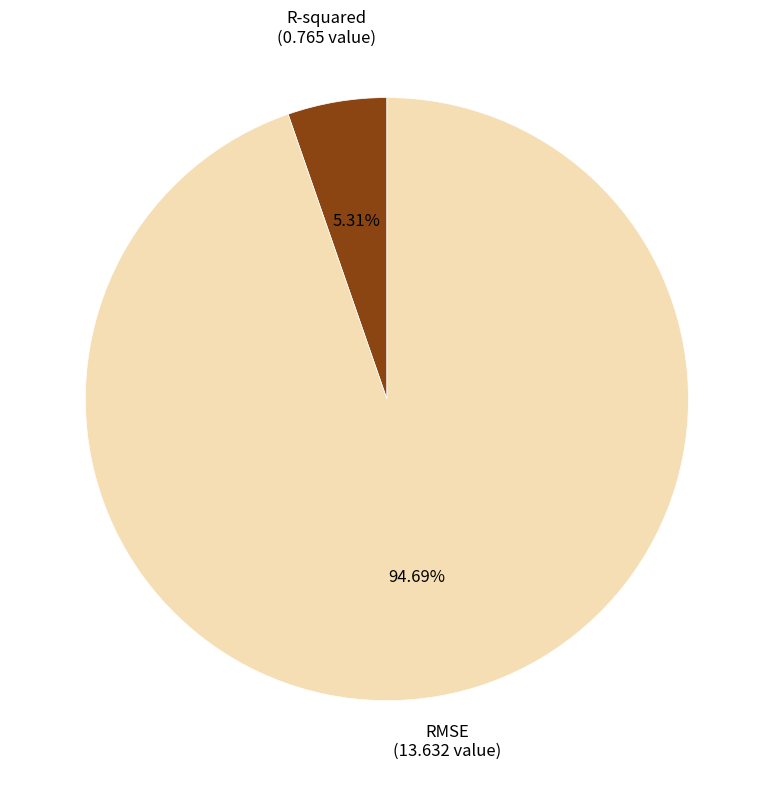

To the nearest percent, what is the combined percentage of R-squared and RMSE?

100%